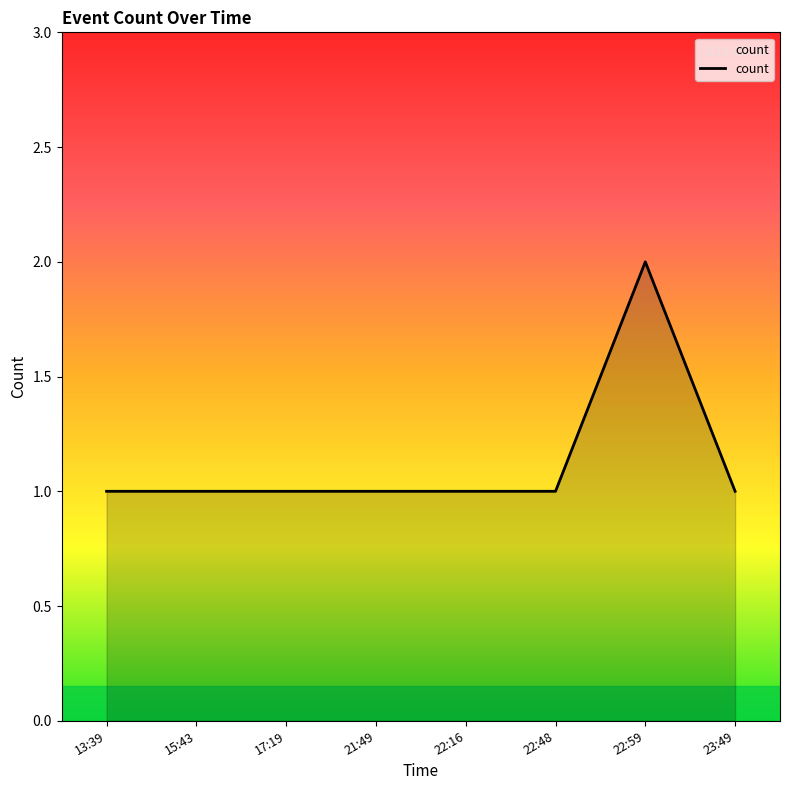

What is the difference between the maximum and minimum values?

1